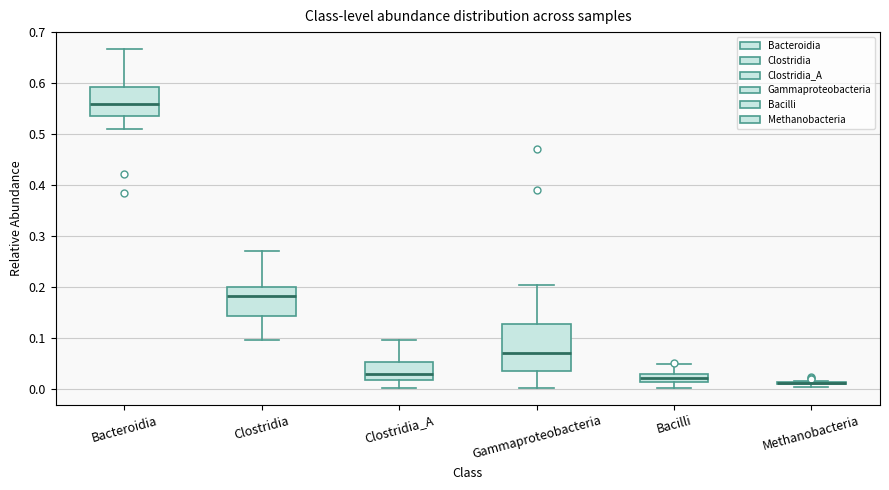

Where does the upper whisker of the box for Clostridia end on the y-axis? The values are not printed on the chart, so give them approximately, as read against the axis.

0.27